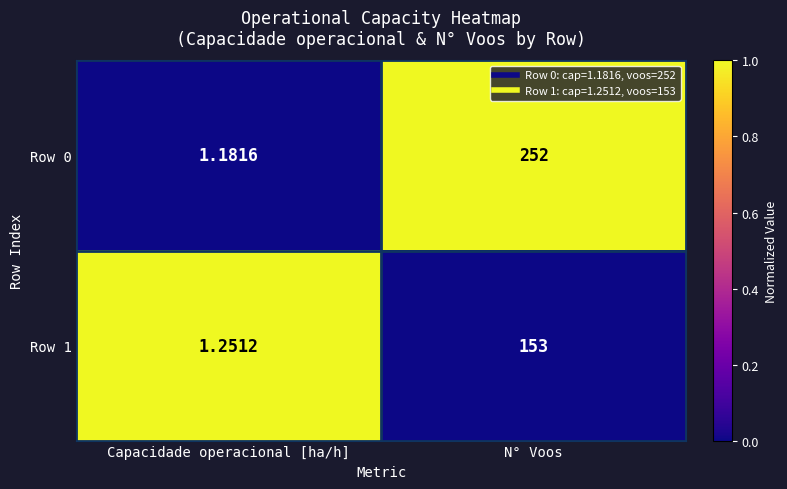

Rank the series at Capacidade operacional [ha/h] from highest to lowest value.

Row 1, Row 0